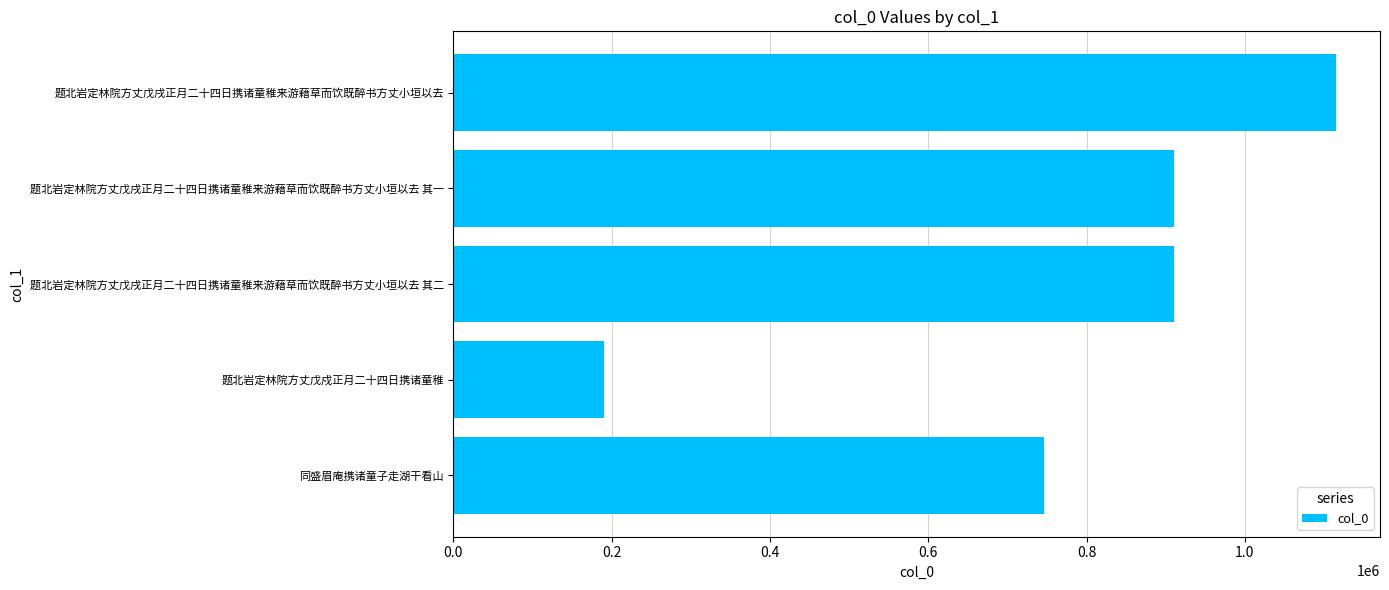

What is the sum of all values?

3872654